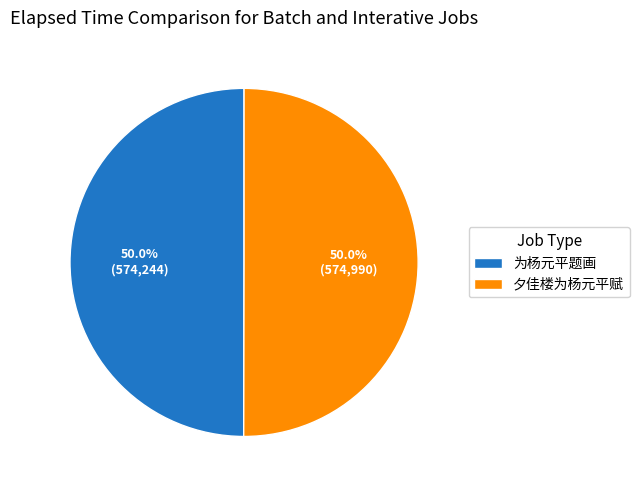

How many slices are in this pie chart?

2